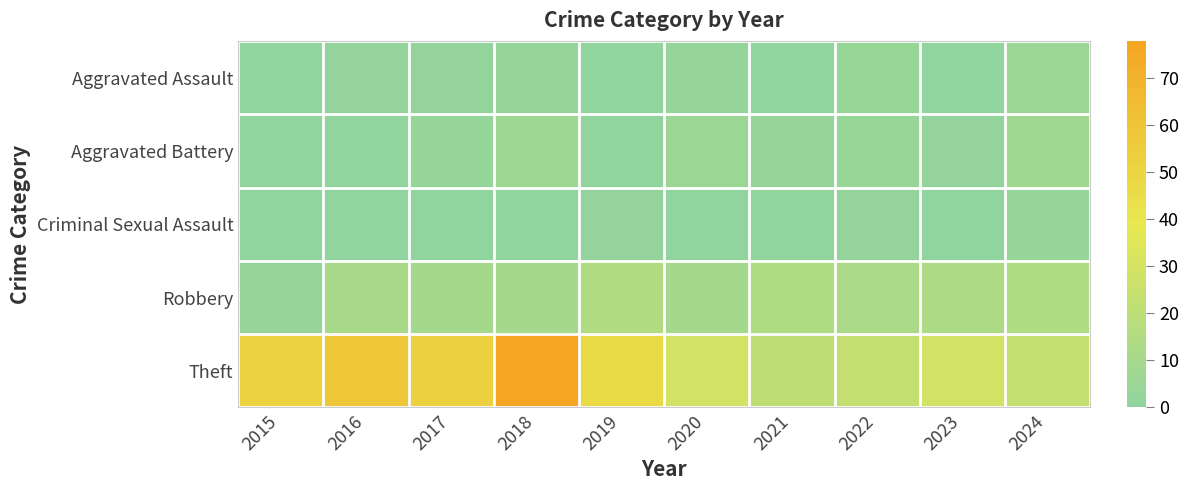

Is the value of Criminal Sexual Assault at 2016 greater than the value of Aggravated Battery at 2017?

No